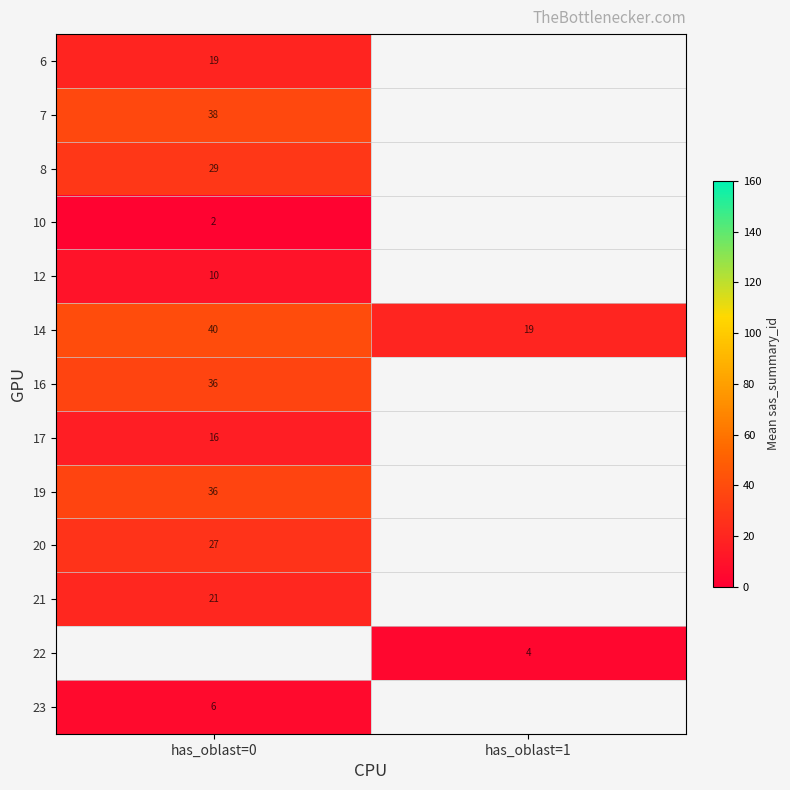

The 14 series shows 32 at has_oblast=1. True or false?

False